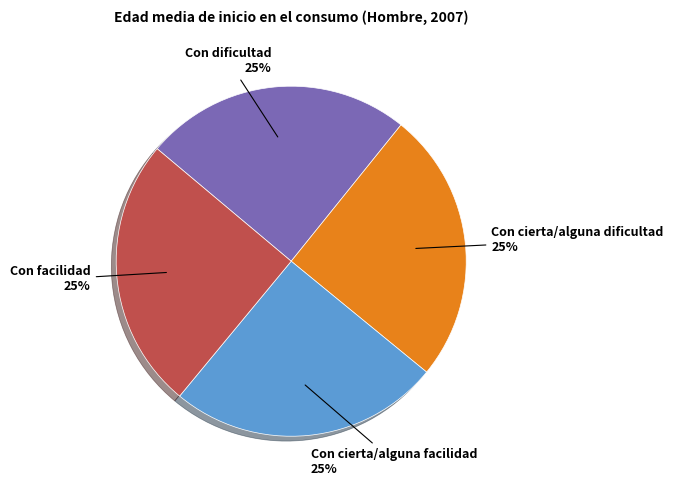

Count the number of slices in the pie.

4